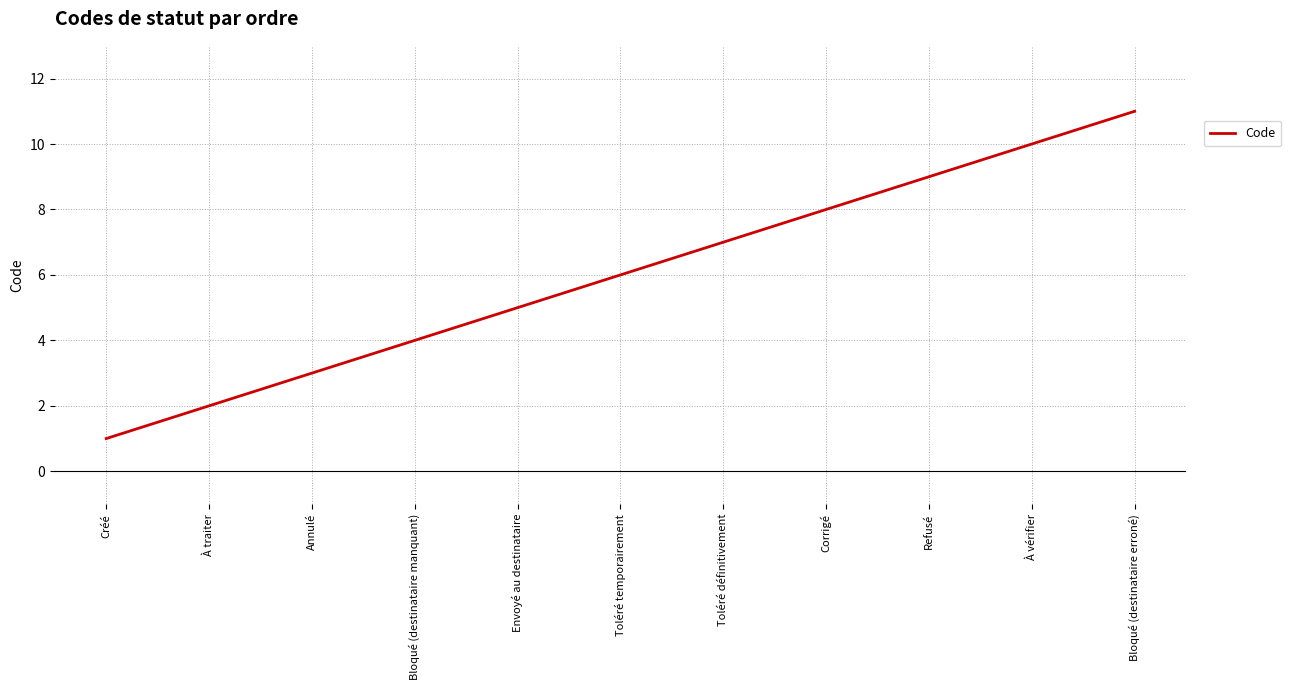

What position from the right is Refusé?

3